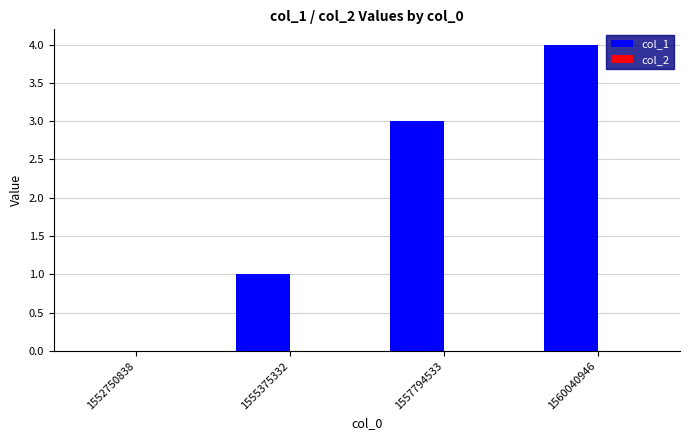

What is the greatest value displayed?

4